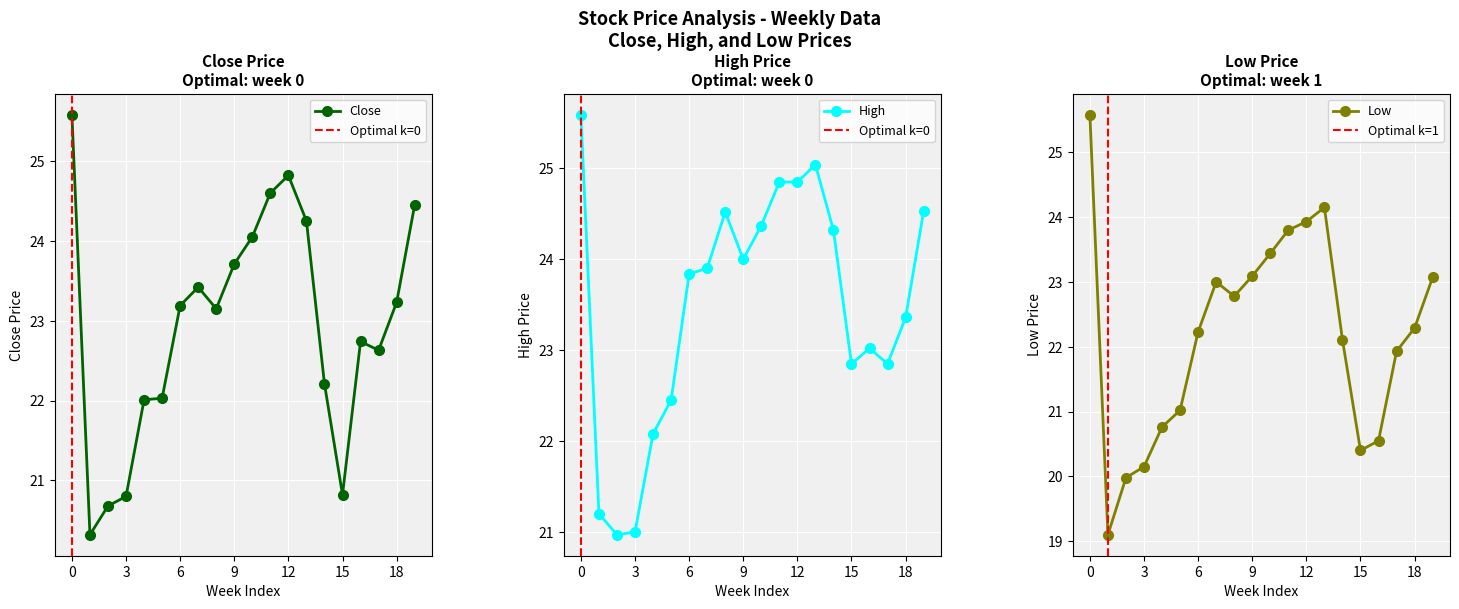

True or false: High has more than 1 points higher than both neighbors.

True